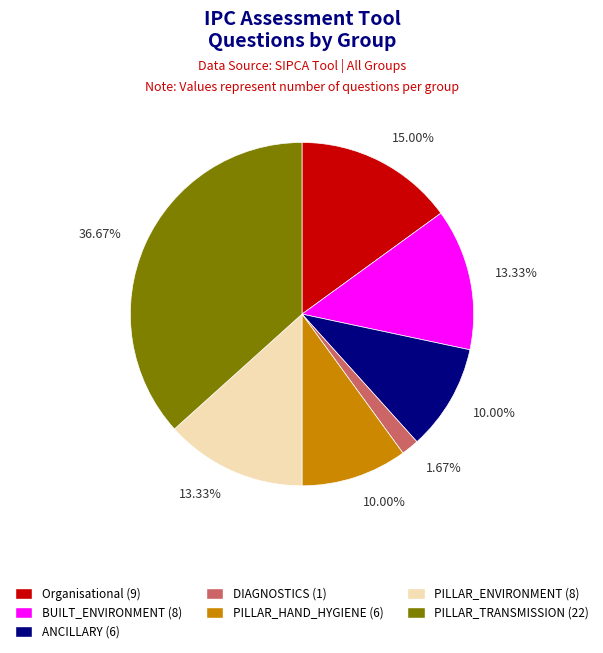

What percentage is the PILLAR_HAND_HYGIENE slice, to the nearest percent?

10%